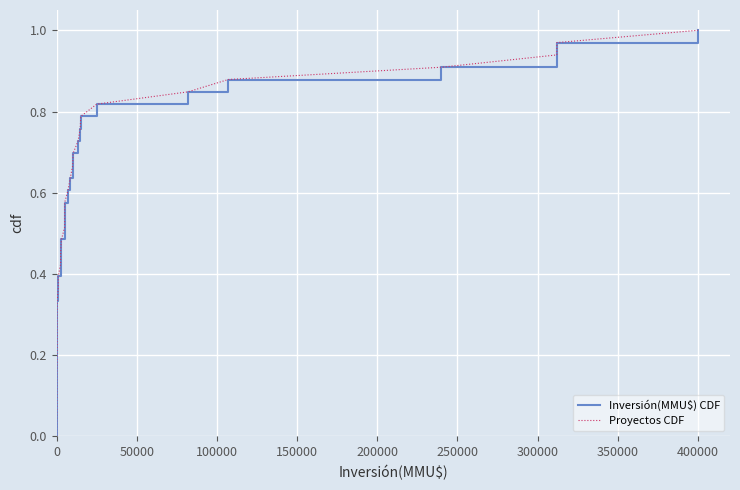

Rank the series at 400000 from highest to lowest value.

Inversión(MMU$) CDF, Proyectos CDF